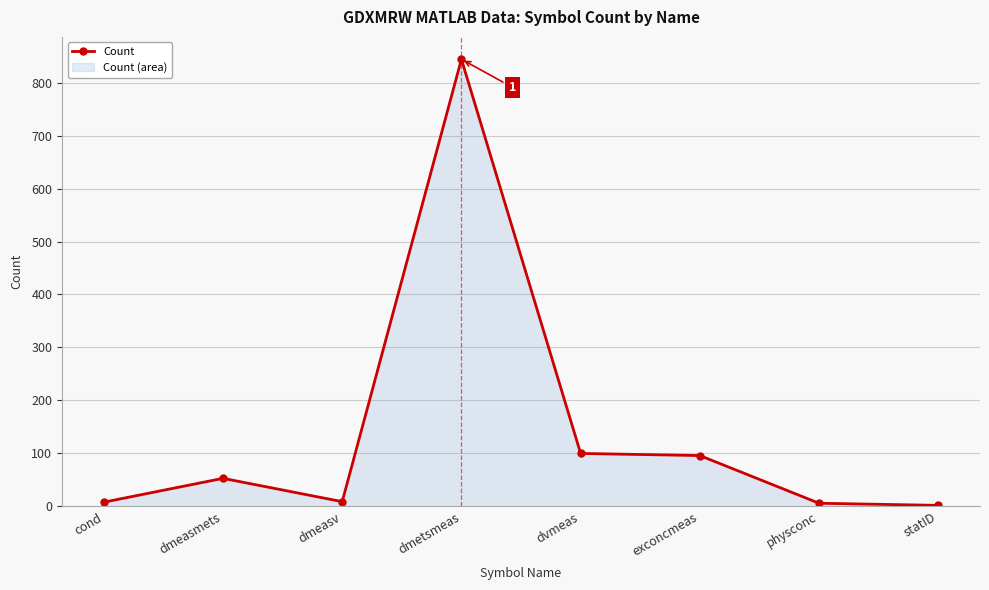

What value does the data have at physconc?

6